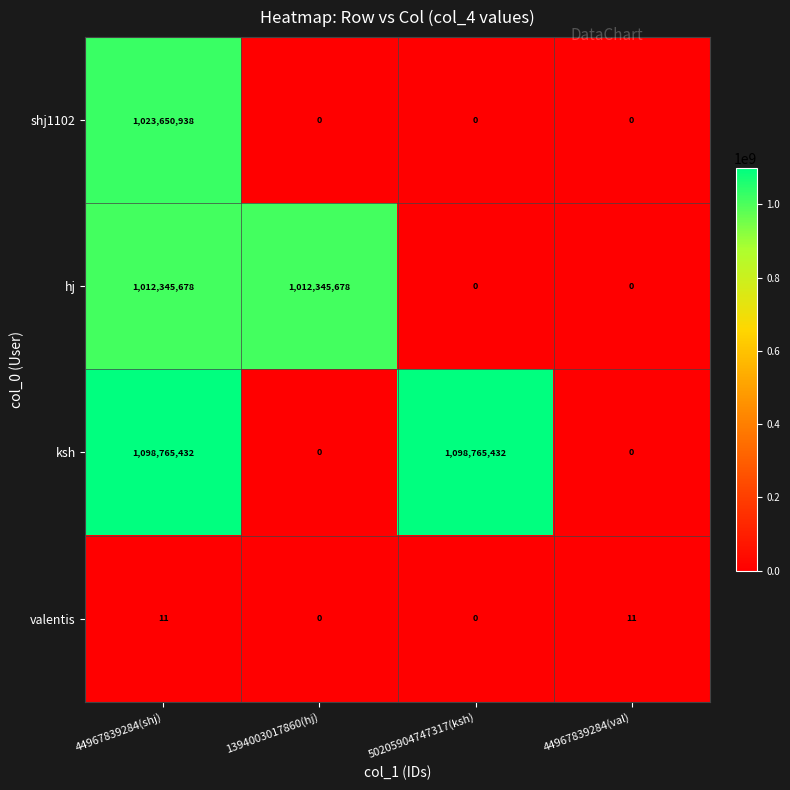

Count the number of categories in the chart.

4